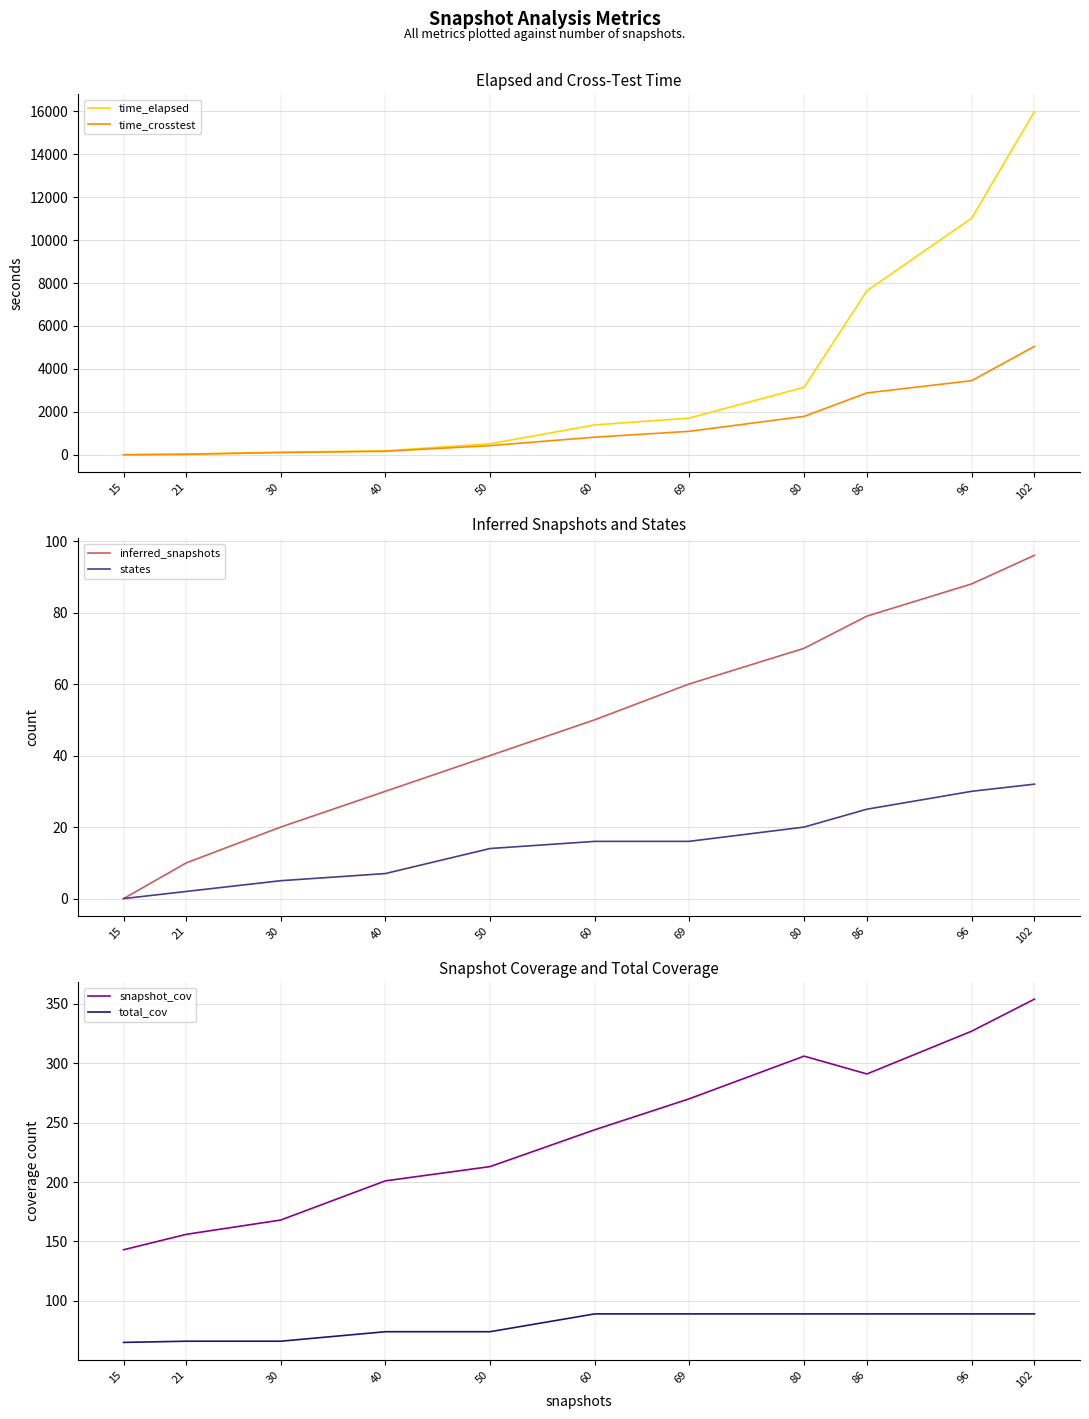

At which label does snapshot_cov reach its peak?

102